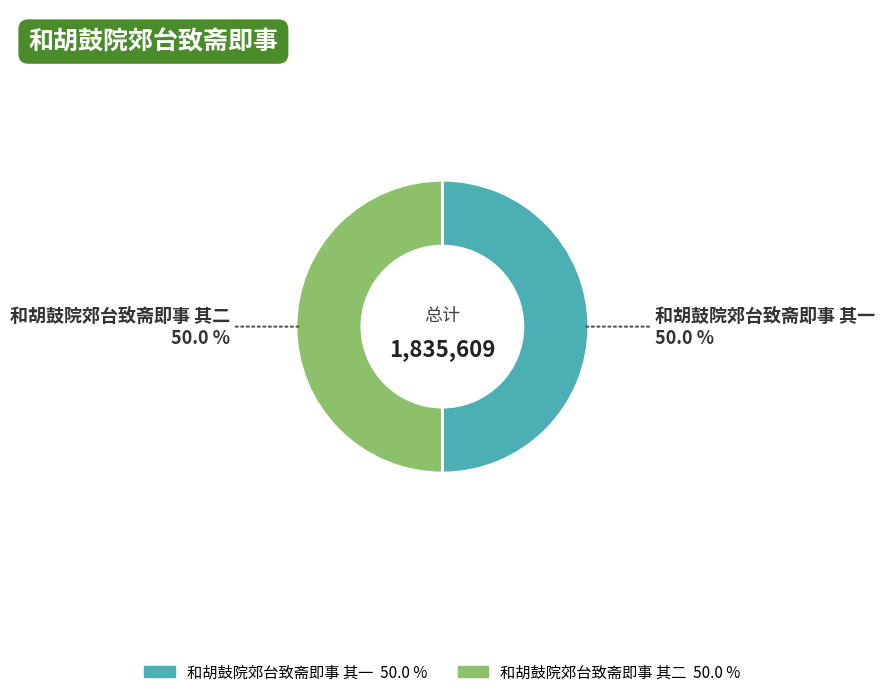

How many slices are in this pie chart?

2